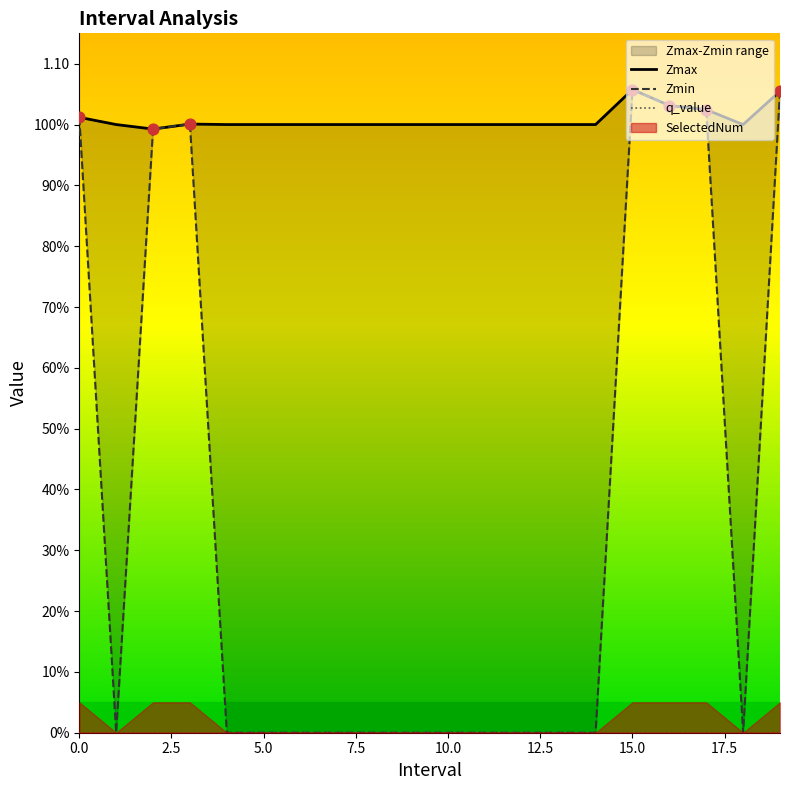

Which series has the largest total across all categories?

Zmax